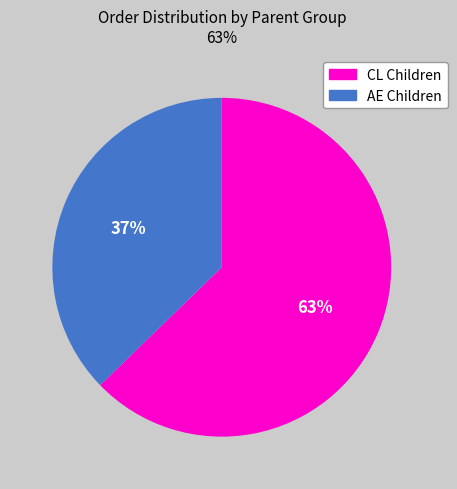

Which slice is the smallest?

AE Children